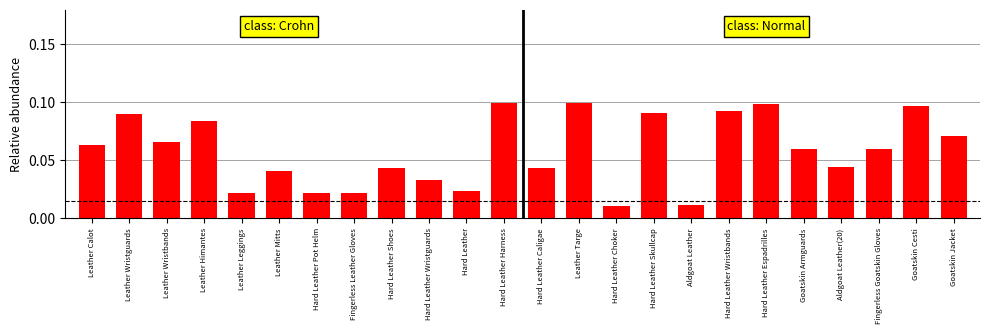

What is the sum of all values?

1.4